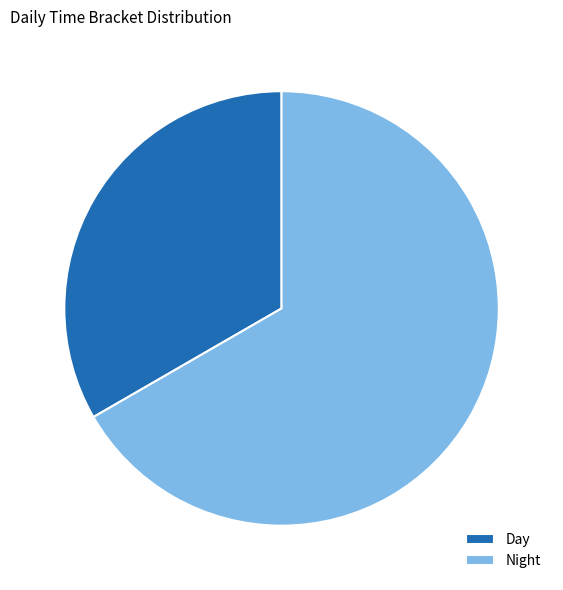

Which slice is the smallest?

Day